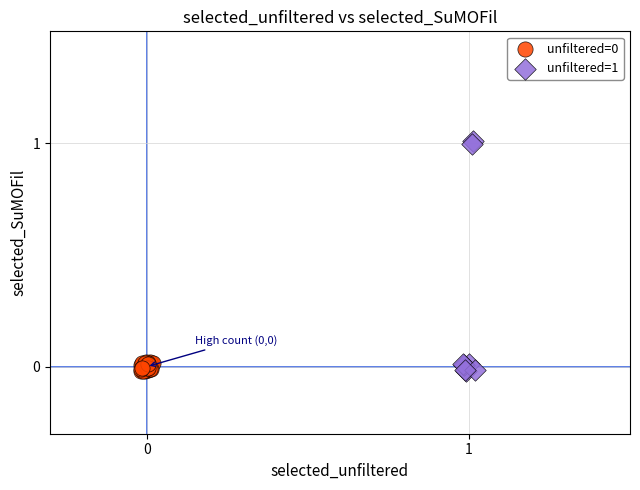

Which series reaches the maximum Y coordinate?

unfiltered=1